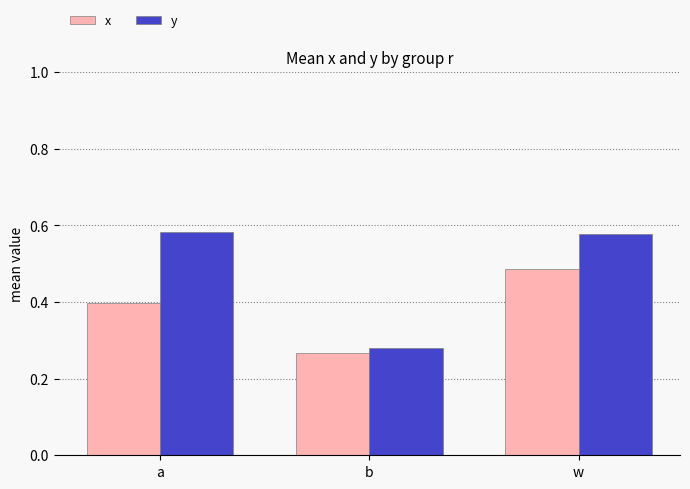

What is the sum of the y values at b and a?

0.9